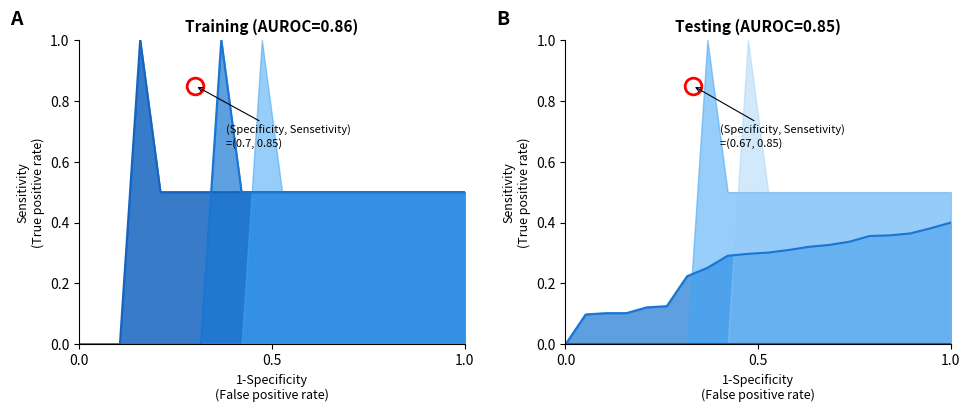

The value of col_7_line at 0.5 is -0.5. True or false?

False